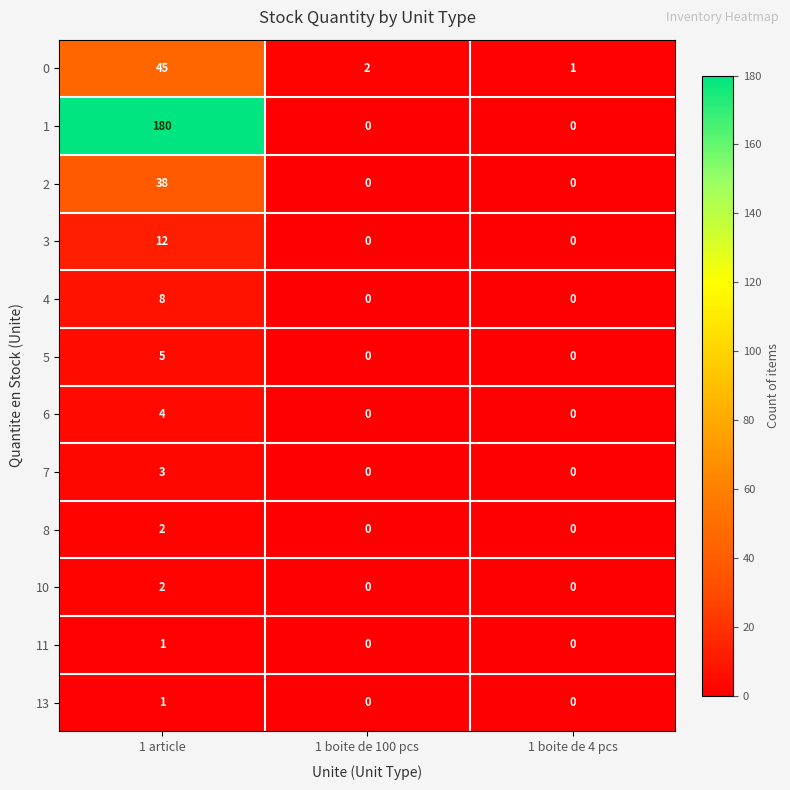

How many distinct data groups are displayed?

12